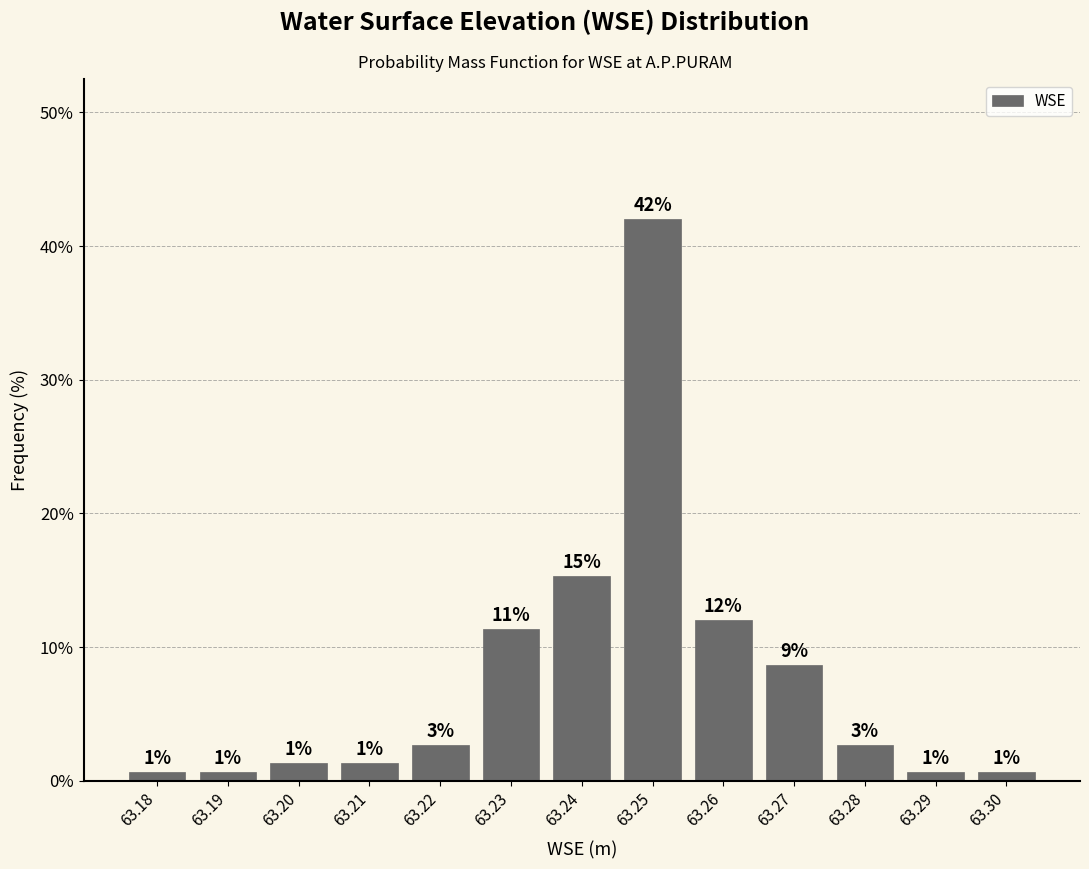

Does the chart contain any negative values?

No